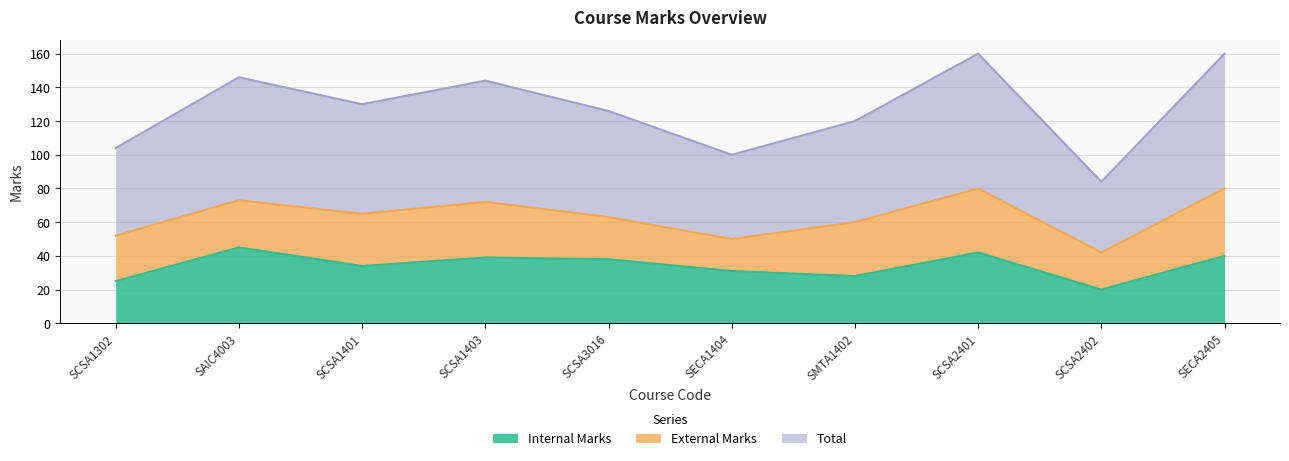

Does the chart have visible grid lines?

Yes